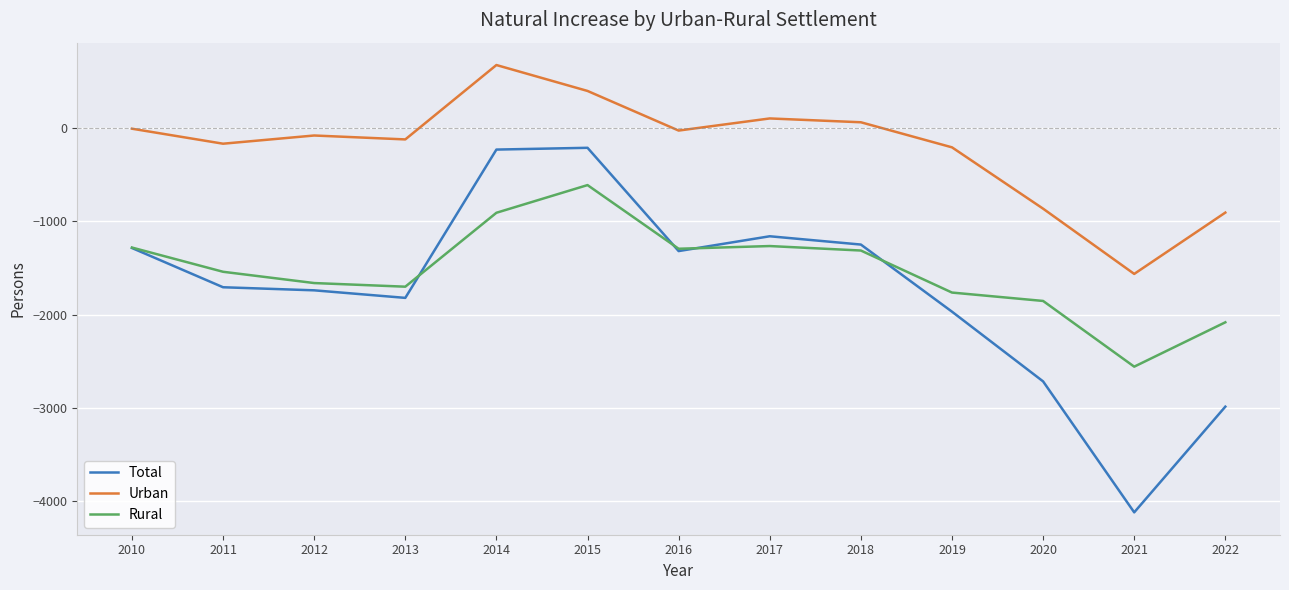

Which series has the largest range (max minus min)?

Total